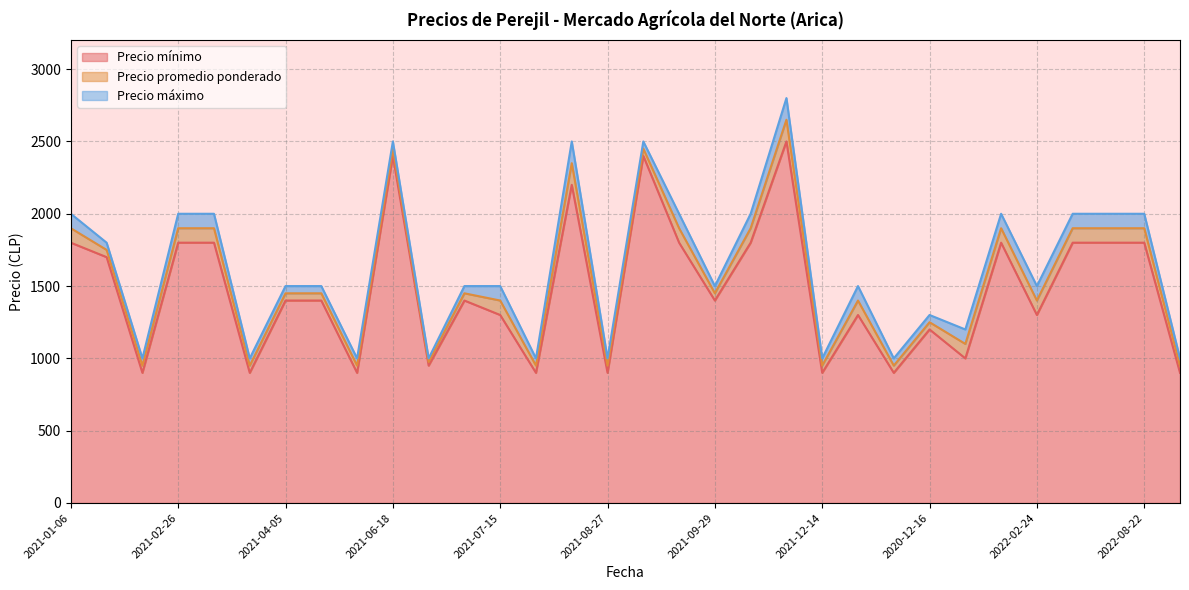

At 2021-02-16, list the series in order from smallest to largest.

Precio mínimo, Precio promedio ponderado, Precio máximo